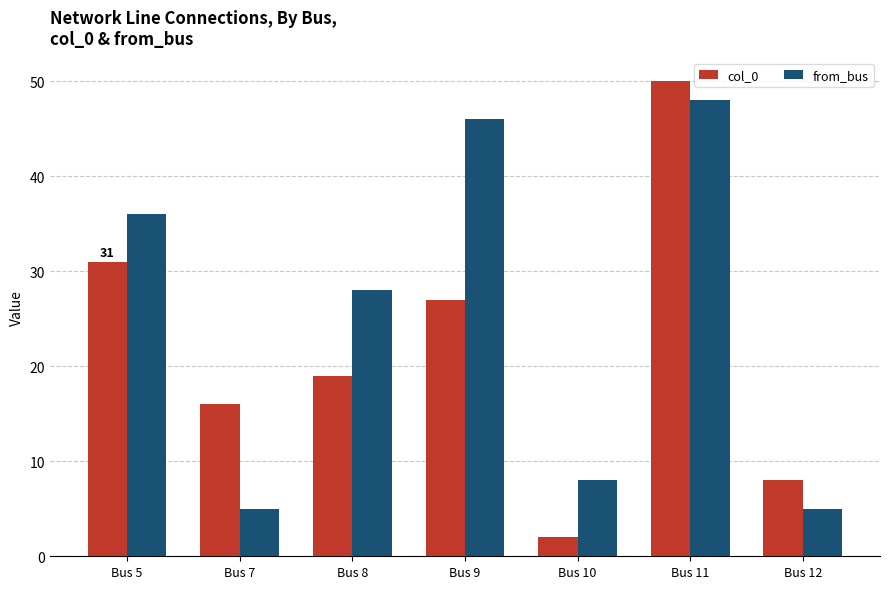

What is the value of the from_bus bar at the 6th from the left?

48